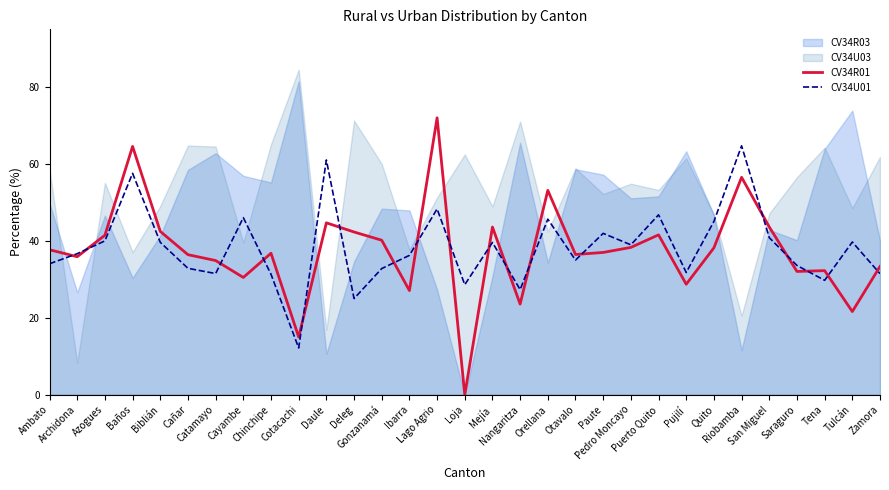

What is the maximum value for CV34R01?

72.0